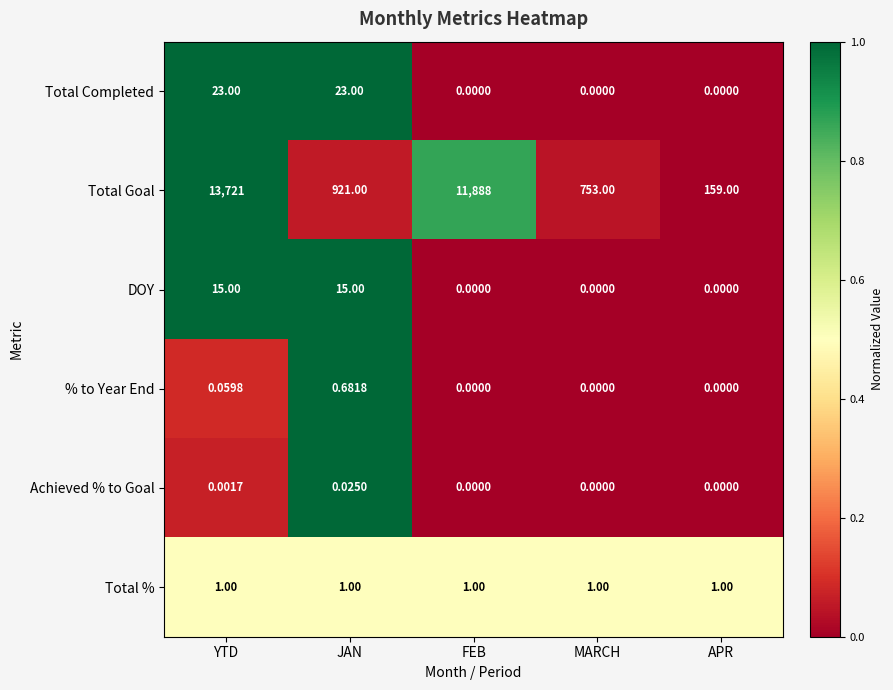

What is the total value across all series at FEB?

11889.0